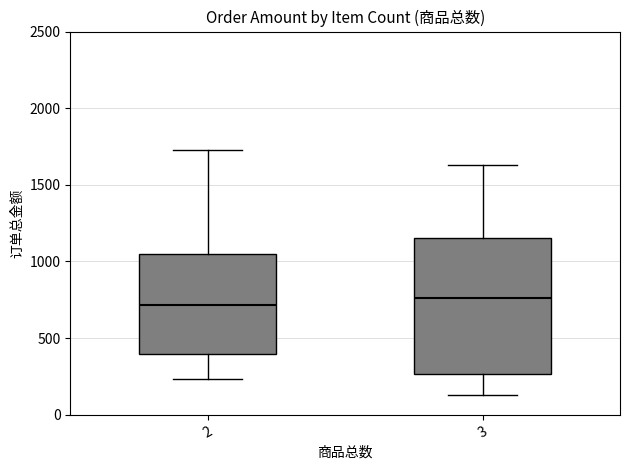

Reading left to right, read every box against the y-axis: the position of its median line, the range the box covers, and the ends of its whiskers. The values are not printed on the chart, so give them approximately, as read against the axis.

2: median 700, box 400 to 1050, whiskers 250 to 1750
3: median 750, box 250 to 1150, whiskers 150 to 1650